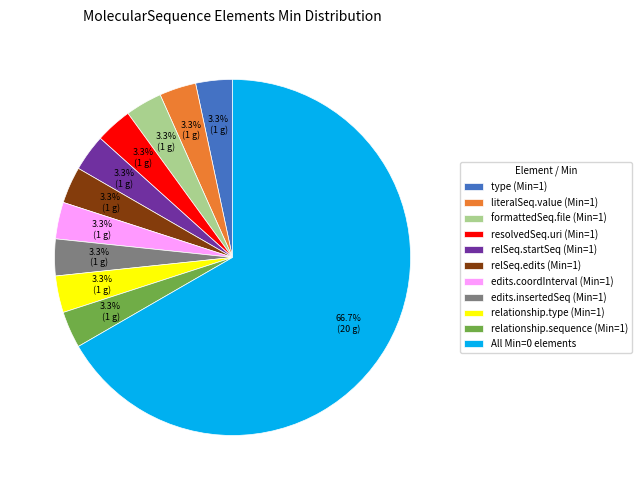

Approximately how many times larger is the value at formattedSeq.file (Min=1) compared to resolvedSeq.uri (Min=1)?

1.0